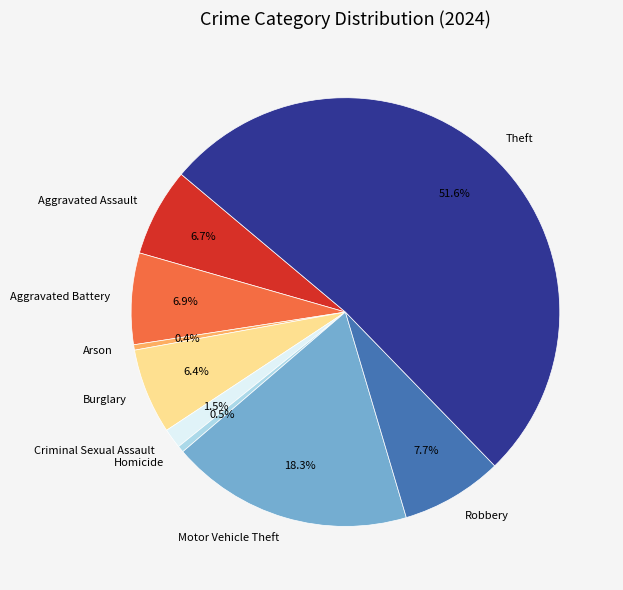

Is there any slice that represents more than half of the pie?

Yes